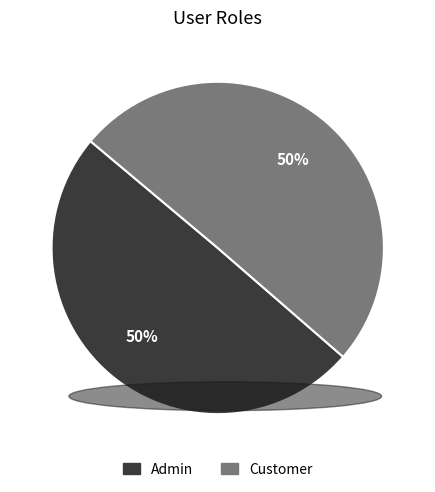

The Customer slice represents 42% of the pie. True or false?

False